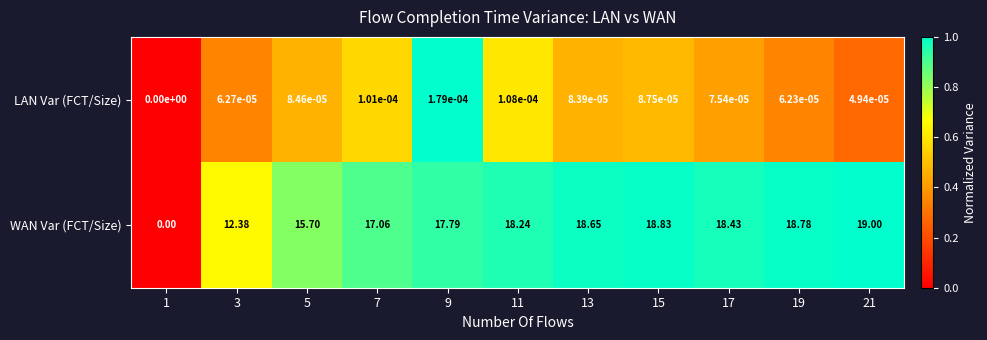

Rank the series by their average value, from lowest to highest.

LAN Var (FCT/Size), WAN Var (FCT/Size)